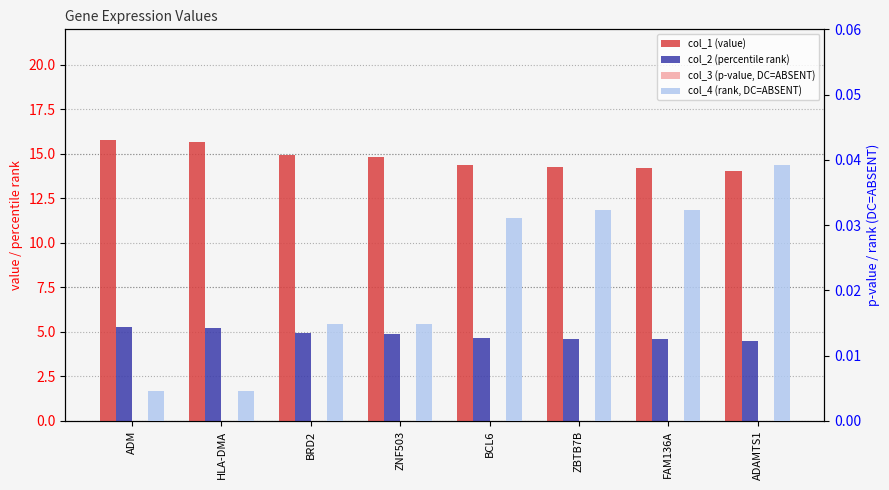

True or false: col_4 (rank, DC=ABSENT) has a value of 0.0 at ZNF503.

False